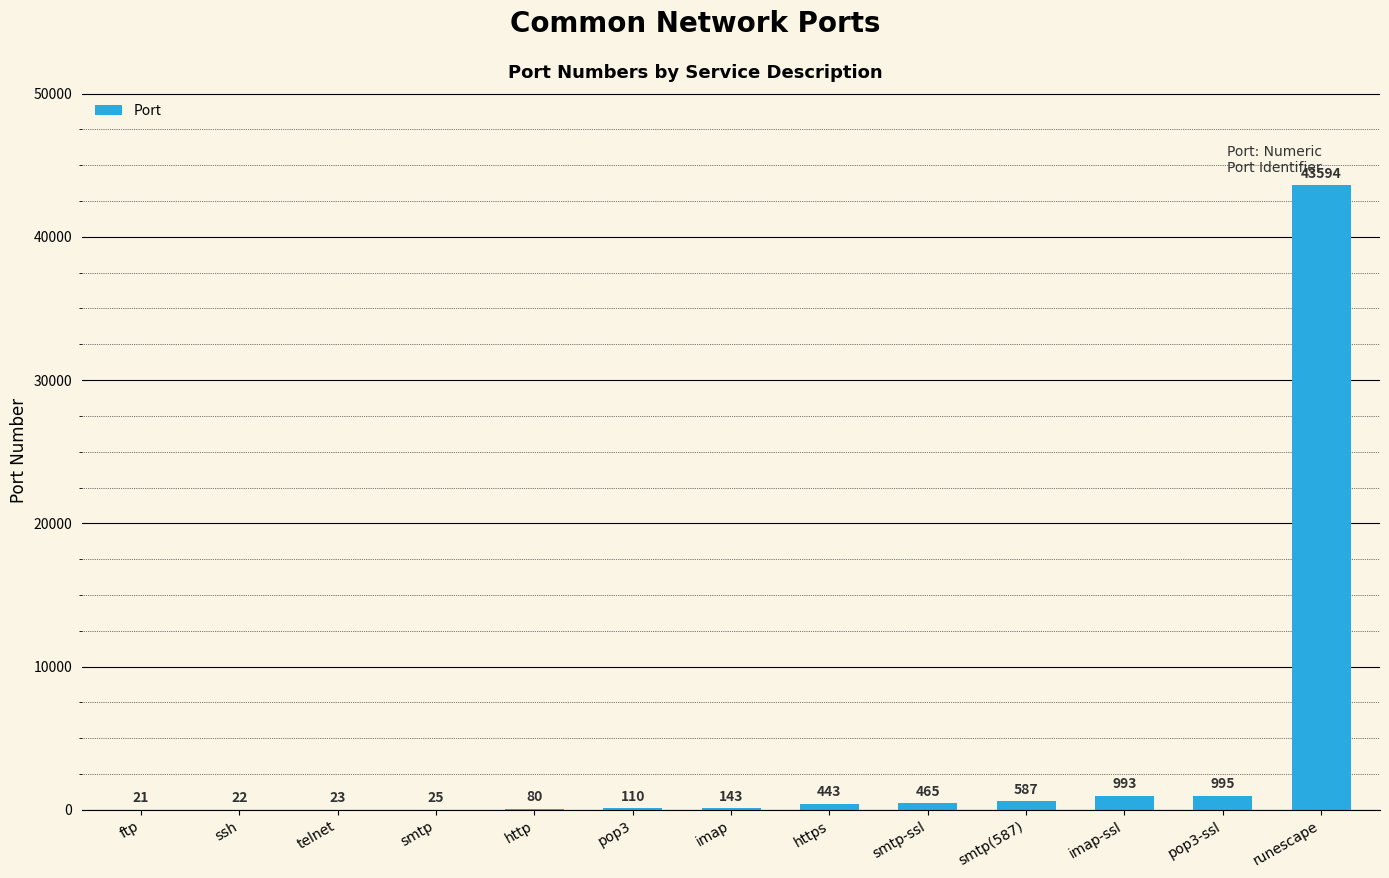

Count the number of data series in this chart.

1